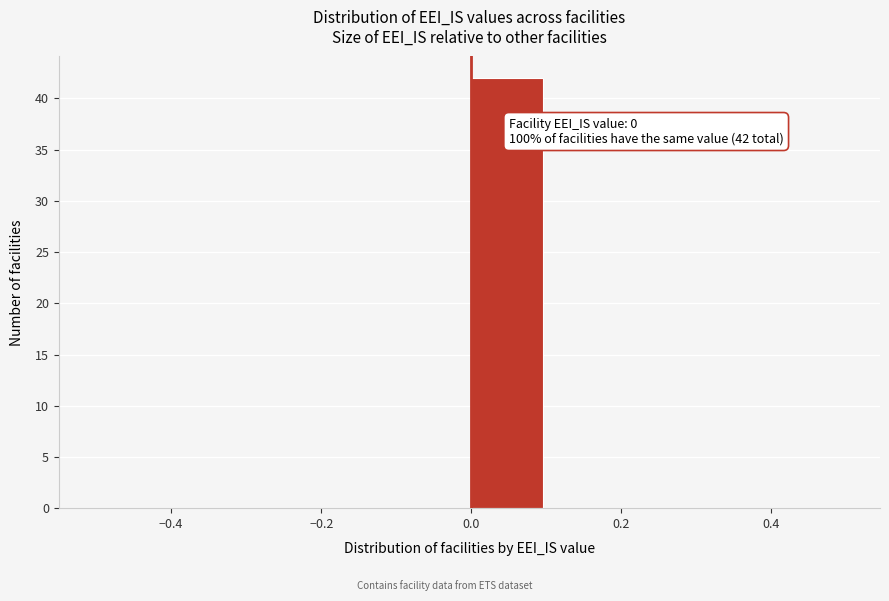

Which range on the x-axis has the tallest bar?

0.0 to 0.1